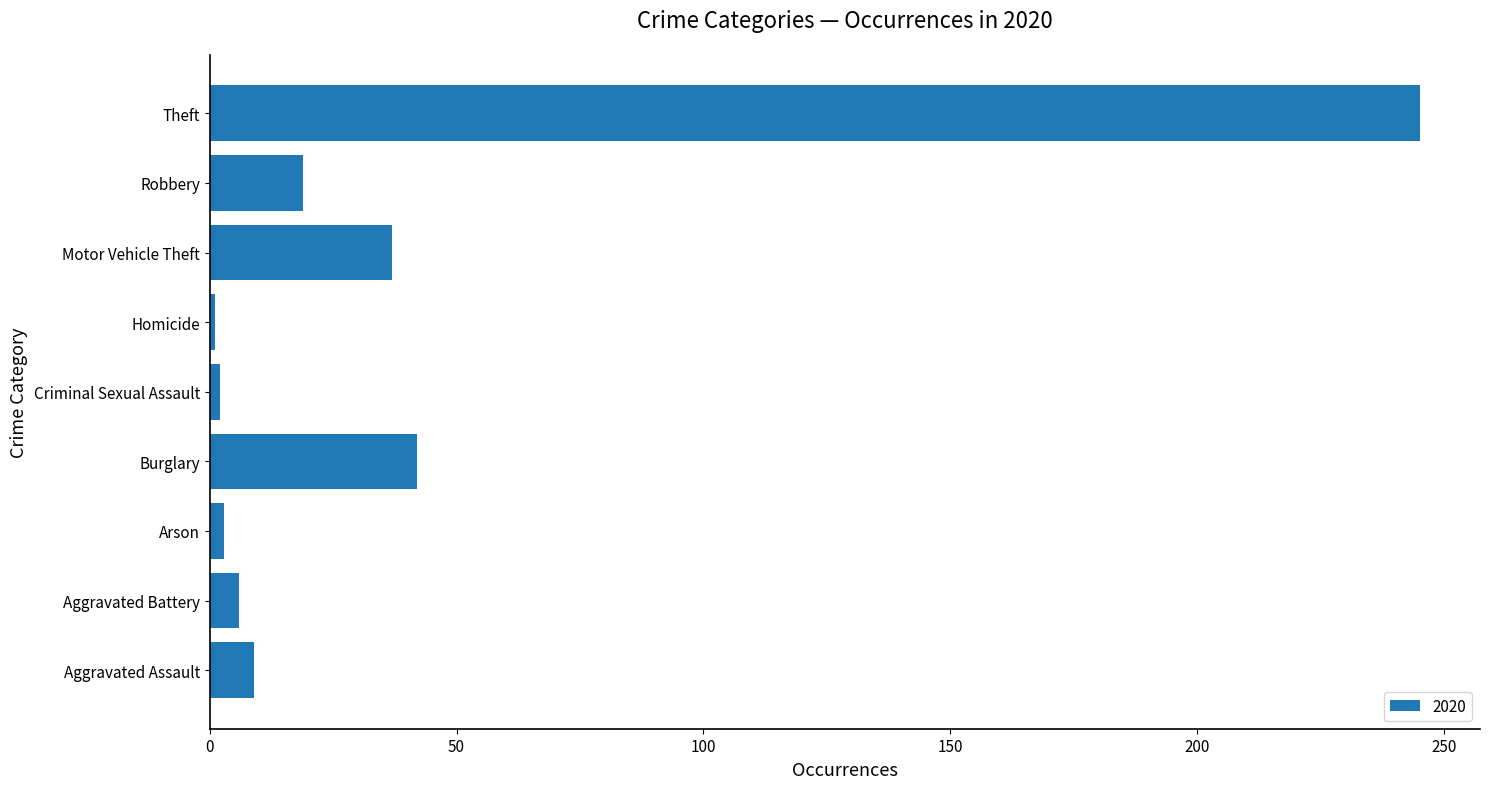

At which category does the chart reach its peak across all series?

Theft